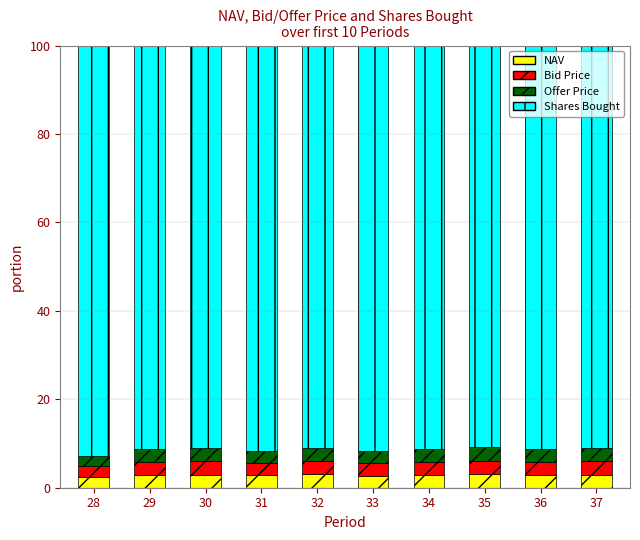

What is the total value across all series at 34?

100.0